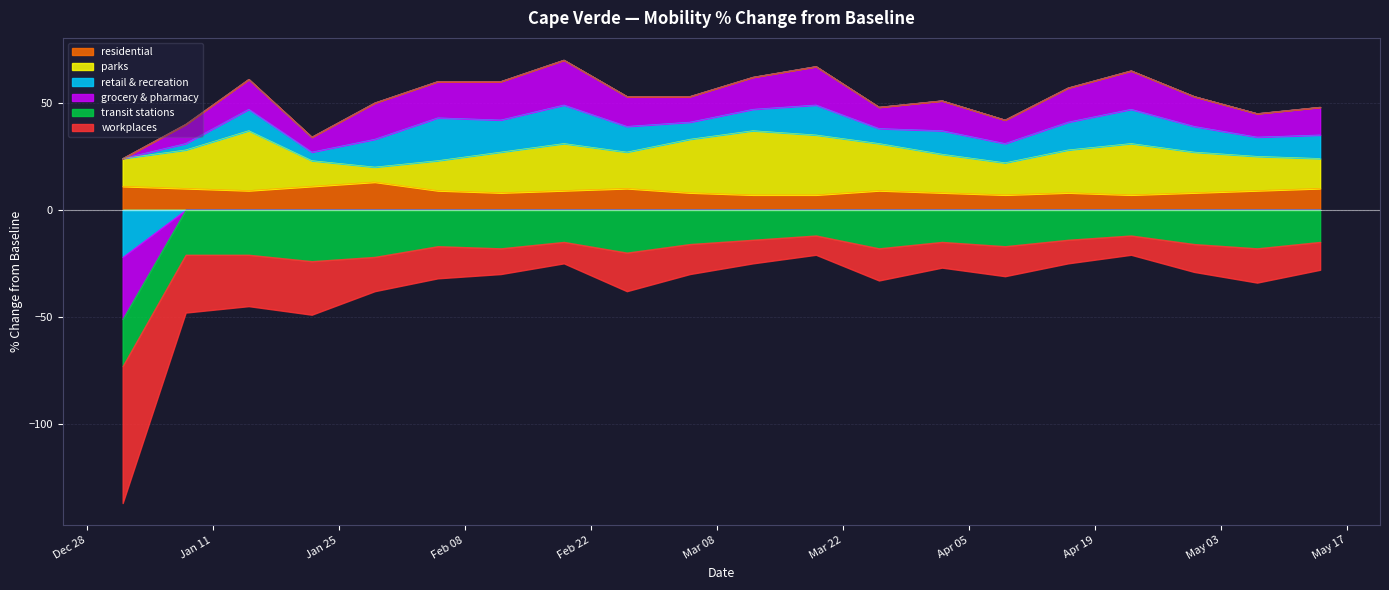

What is the difference between the maximum and second lowest values in the retail_and_recreation_percent_change_from_baseline series?

17